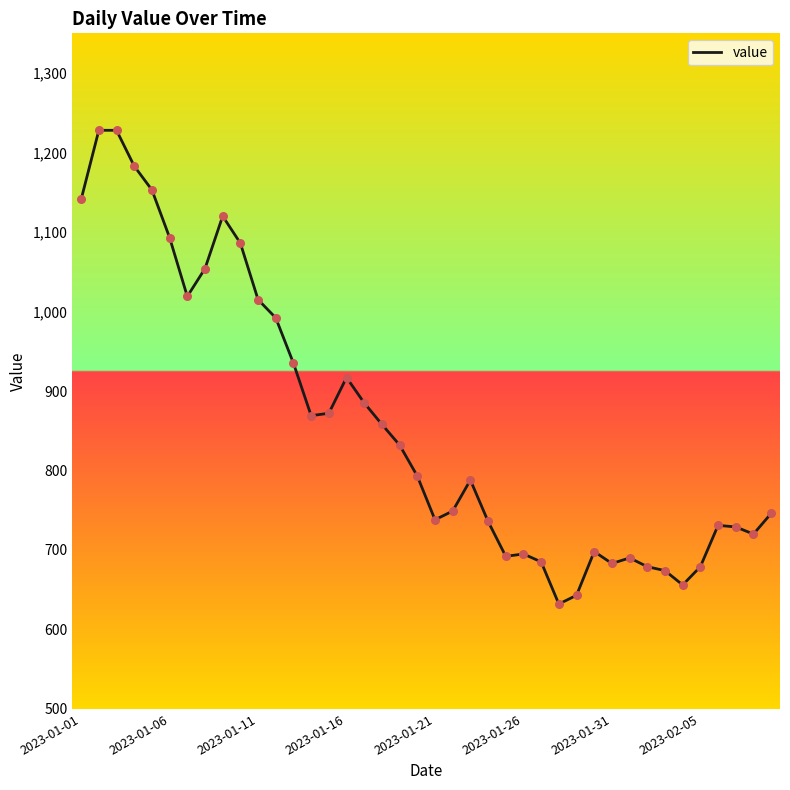

What is the difference between the maximum and minimum values?

596